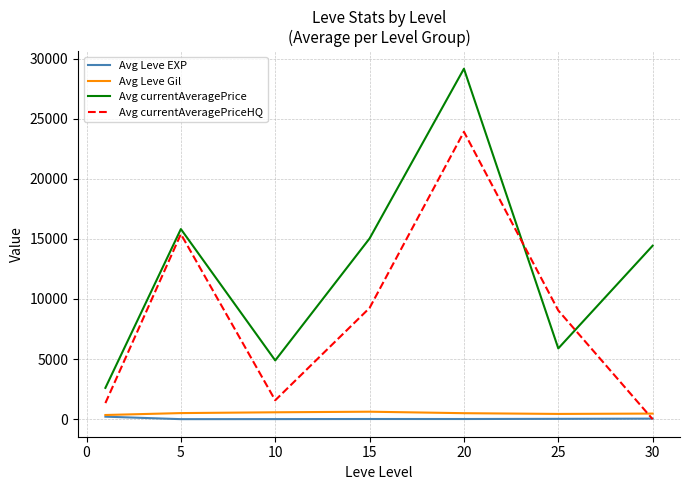

True or false: Avg Leve Gil and Avg currentAveragePrice cross at least once.

False